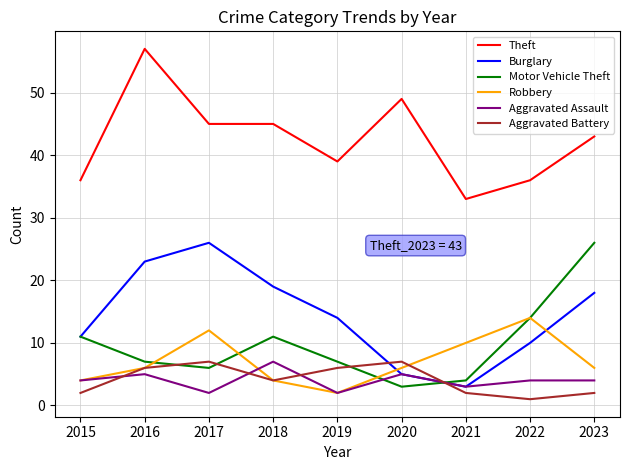

At which category is the sum across all series the highest?

2016